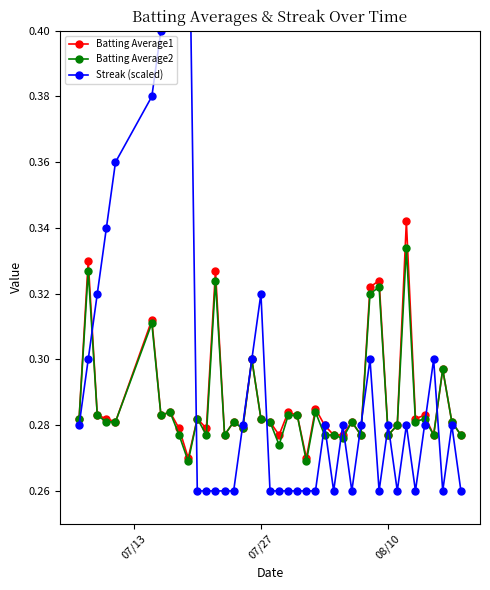

True or false: Batting Average2 has more than 1 points higher than both neighbors.

True